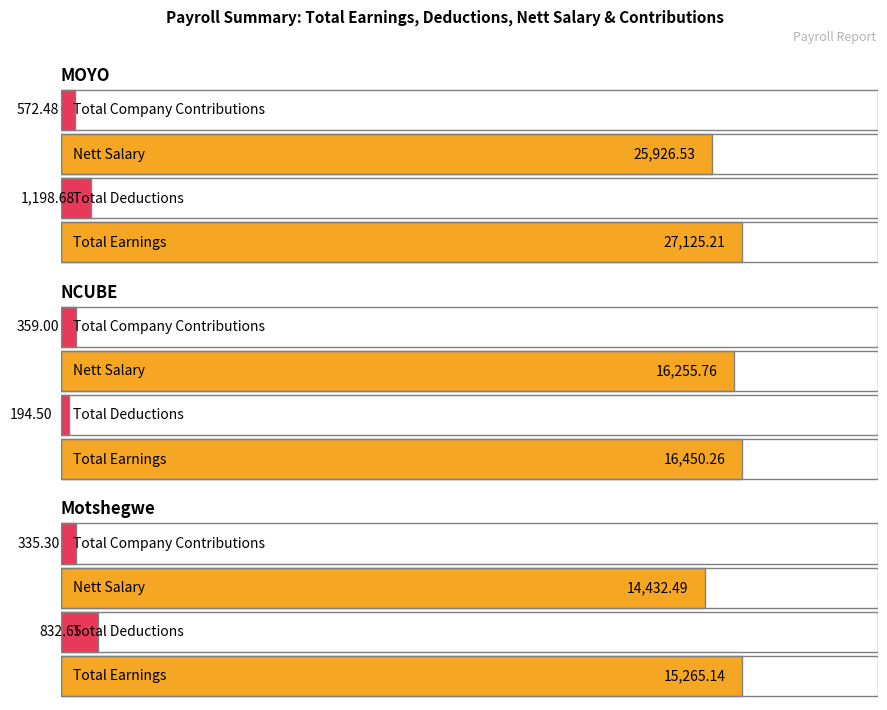

How many data points does each series have?

3